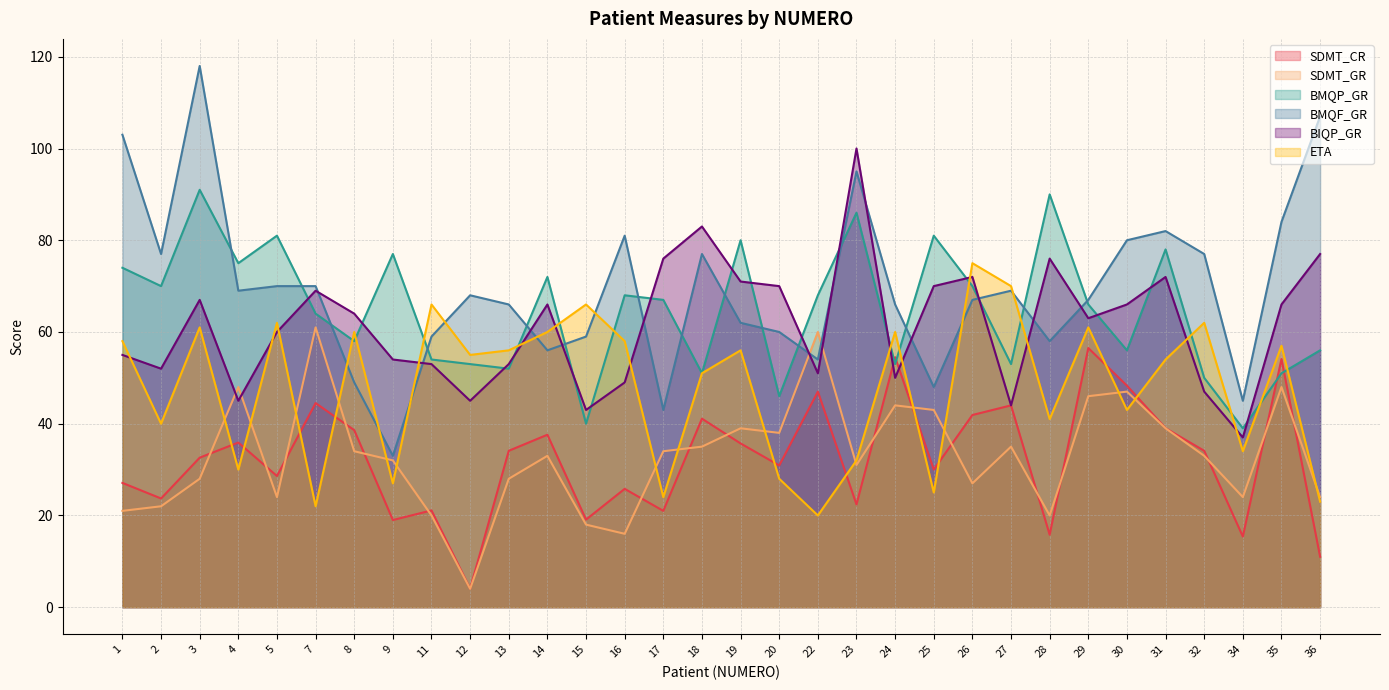

Does the chart display data point markers on the line(s)?

No